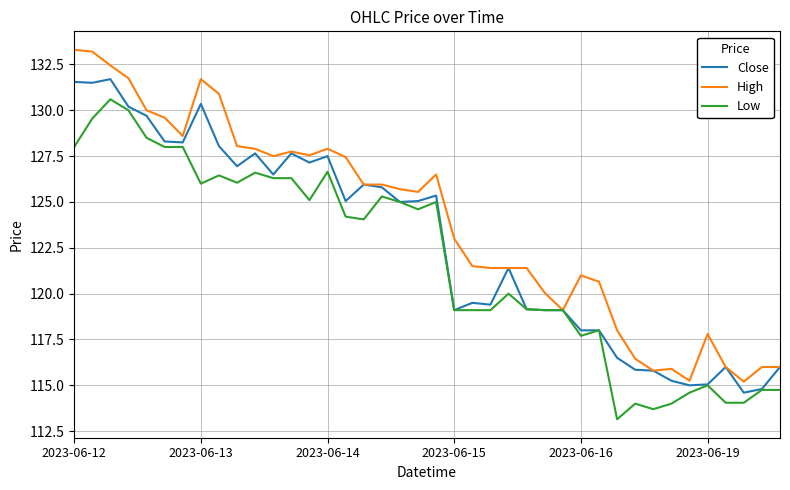

List the series in order of their peak value, highest first.

High, Close, Low